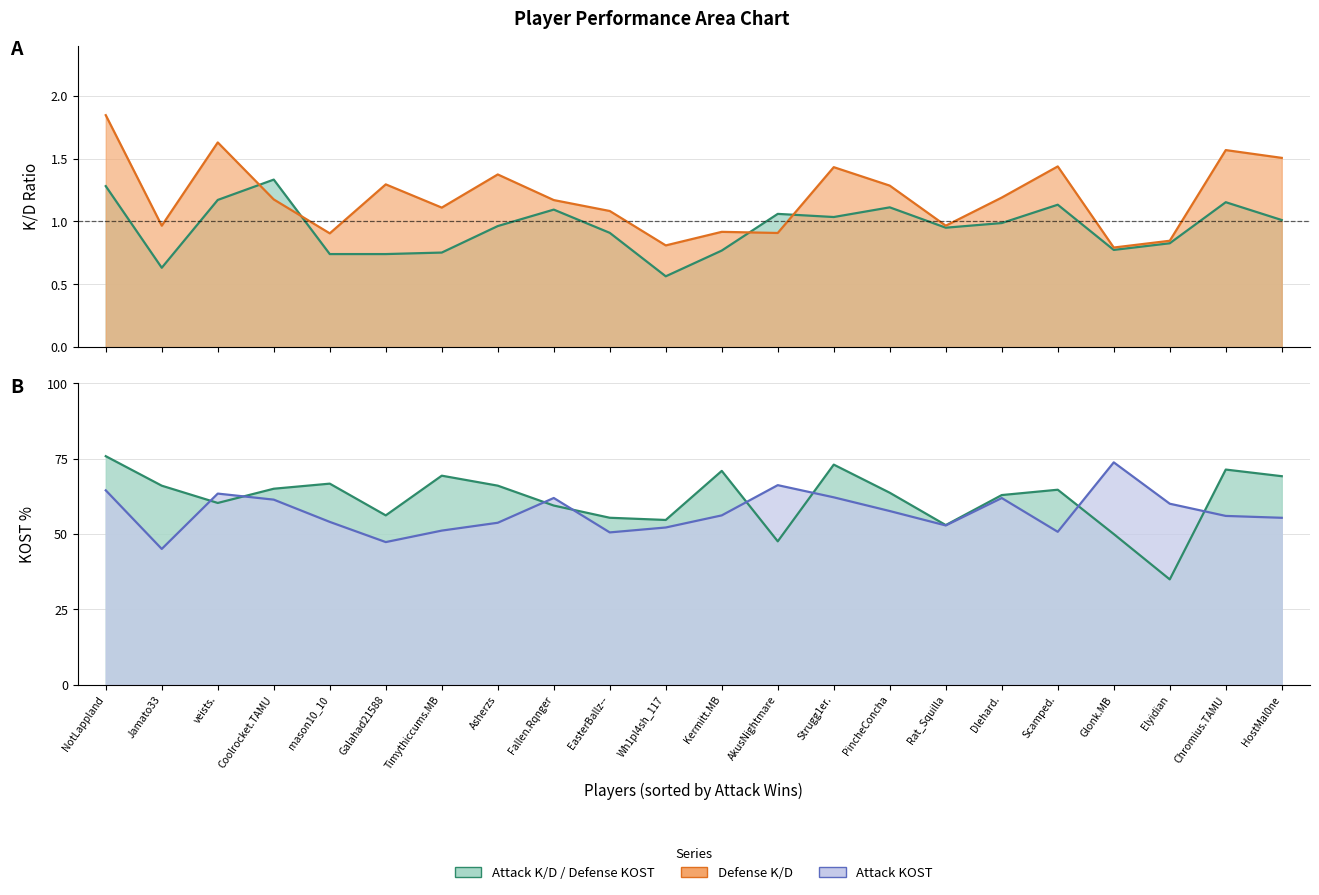

What is the difference between the maximum and minimum values in the Defense K/D series?

1.1